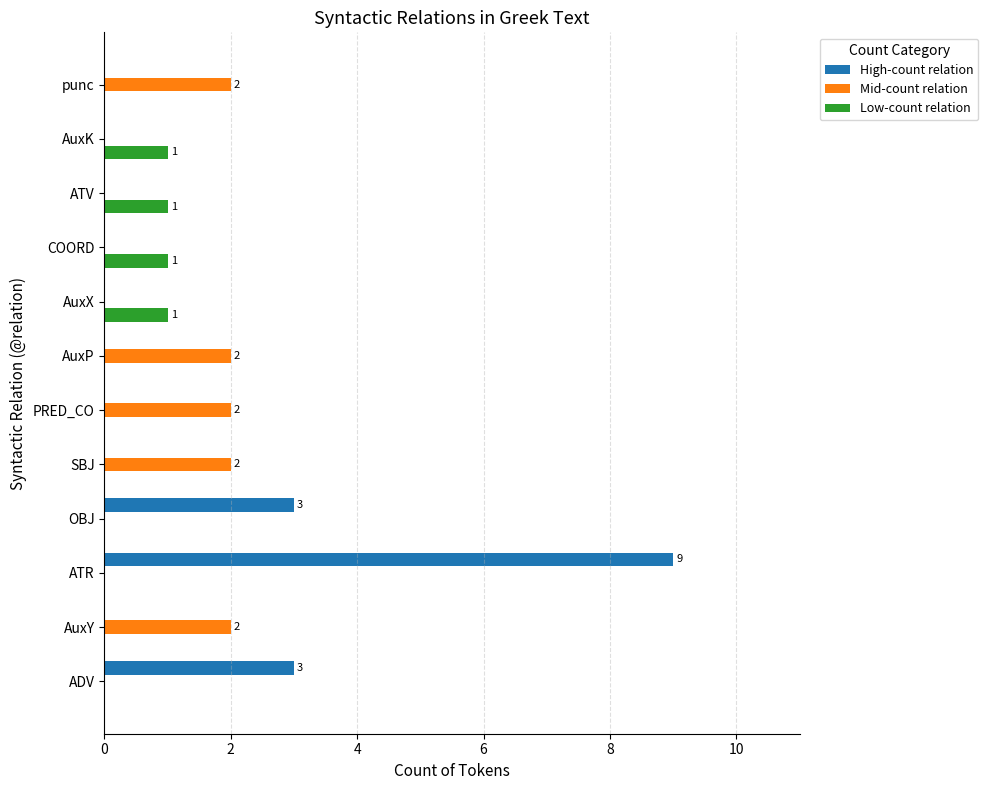

What is the maximum value for High-count relation?

9